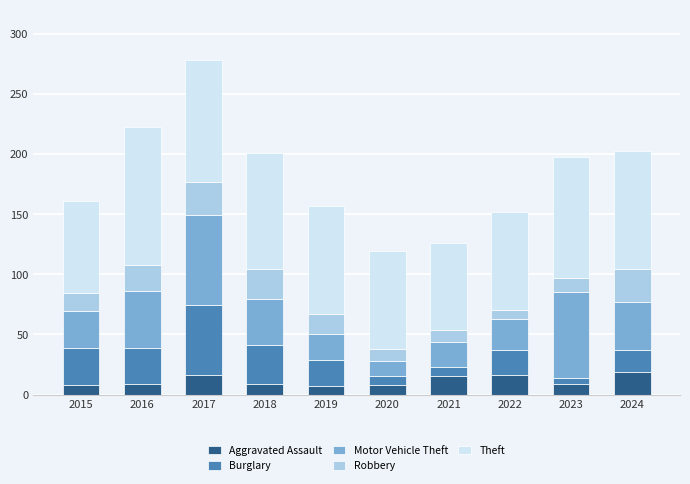

What is the minimum value for Aggravated Assault?

7